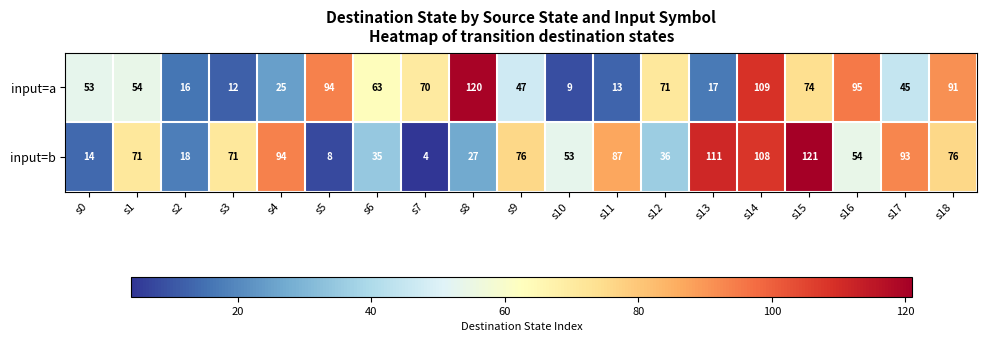

True or false: input=a has a value of 91 at s18.

True